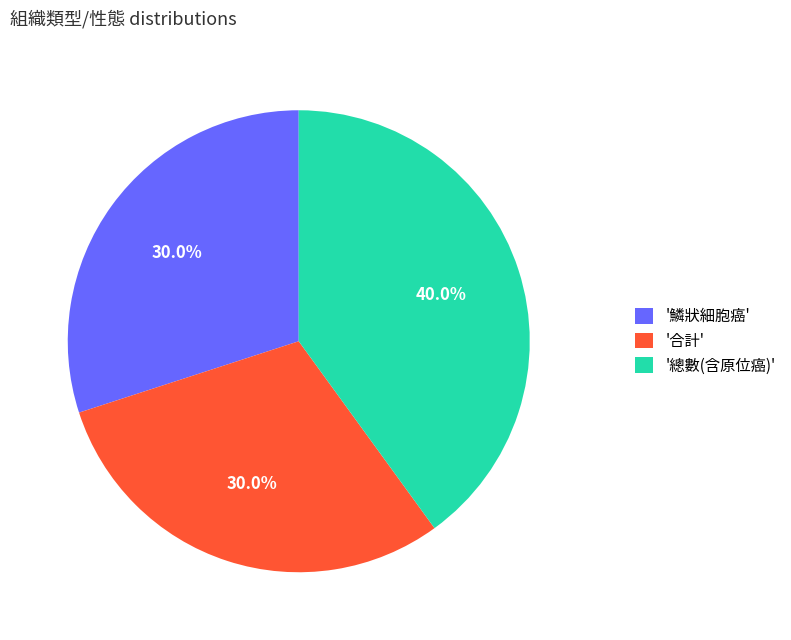

Count the number of slices in the pie.

3